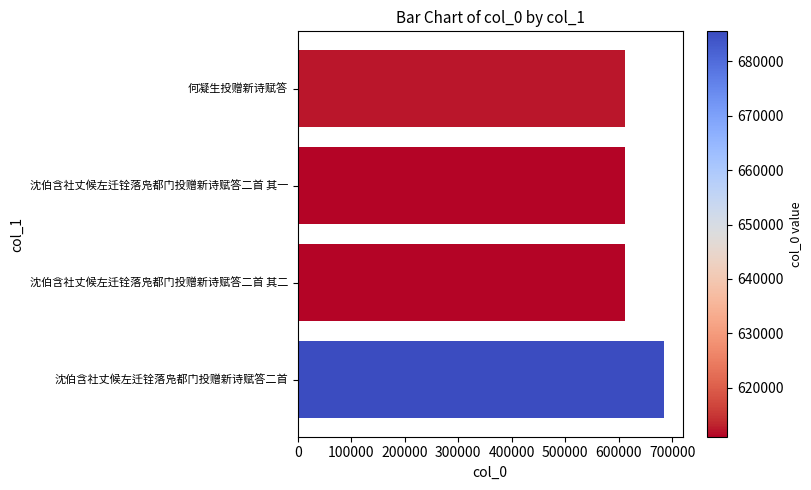

What is the ratio of the value at 沈伯含社丈候左迁铨落凫都门投赠新诗赋答二首 to the value at 沈伯含社丈候左迁铨落凫都门投赠新诗赋答二首 其二?

1.1